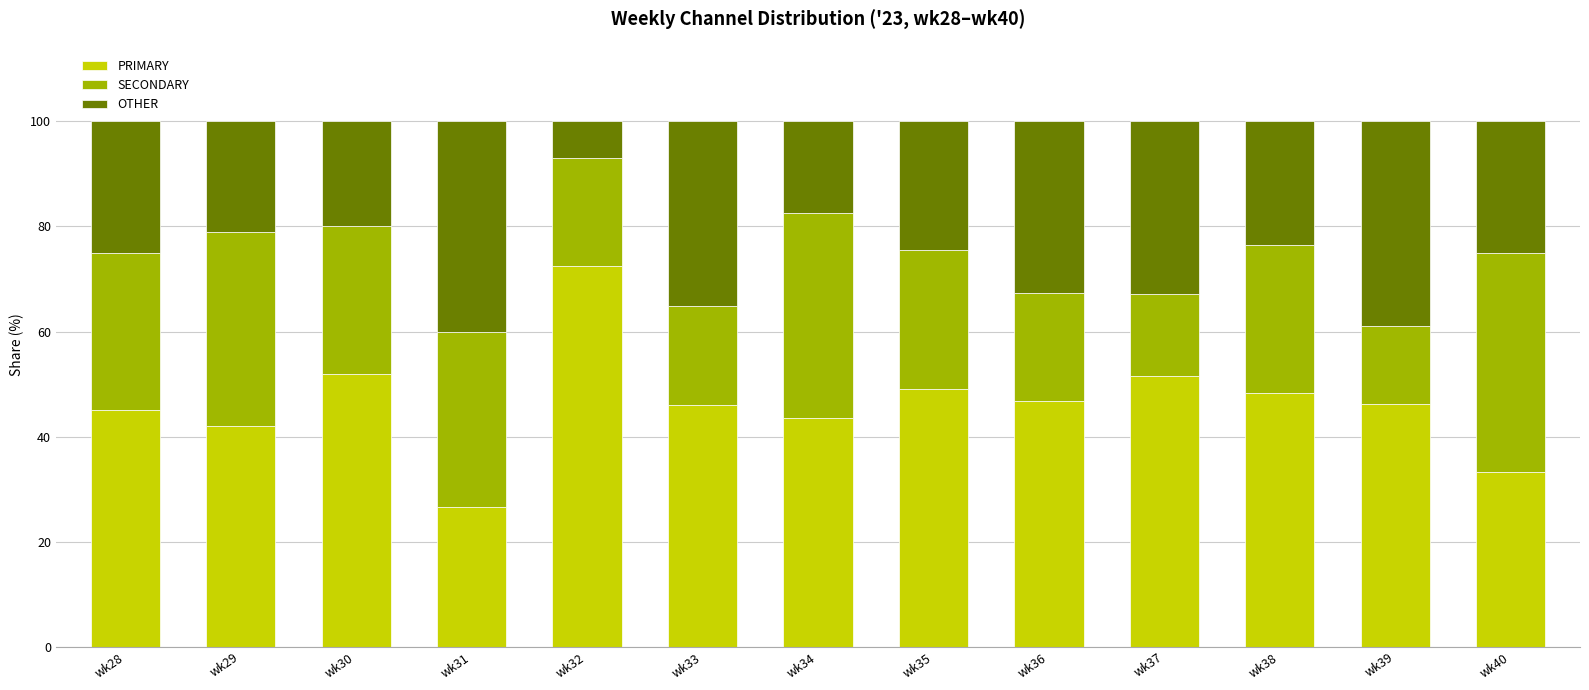

At which label does PRIMARY reach its minimum?

wk31